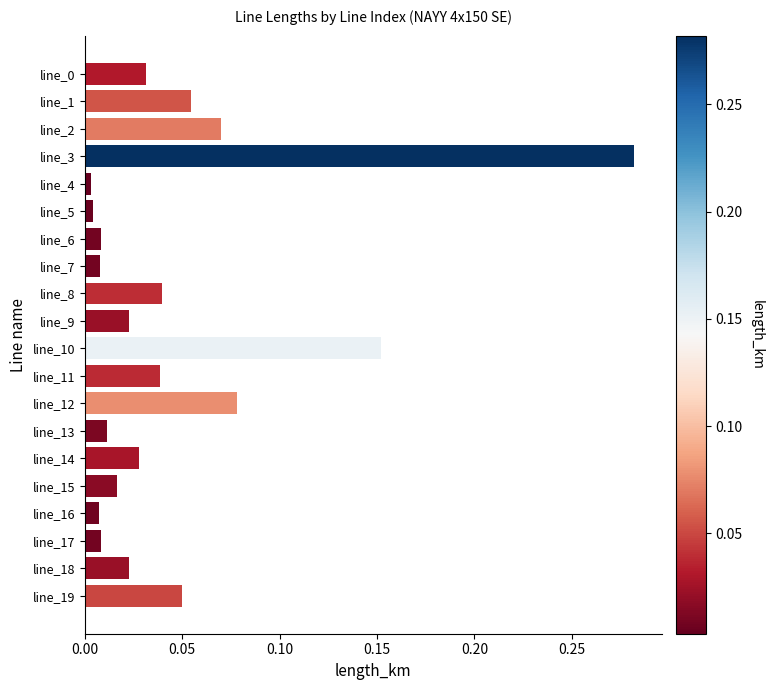

How many series are shown in this chart?

1